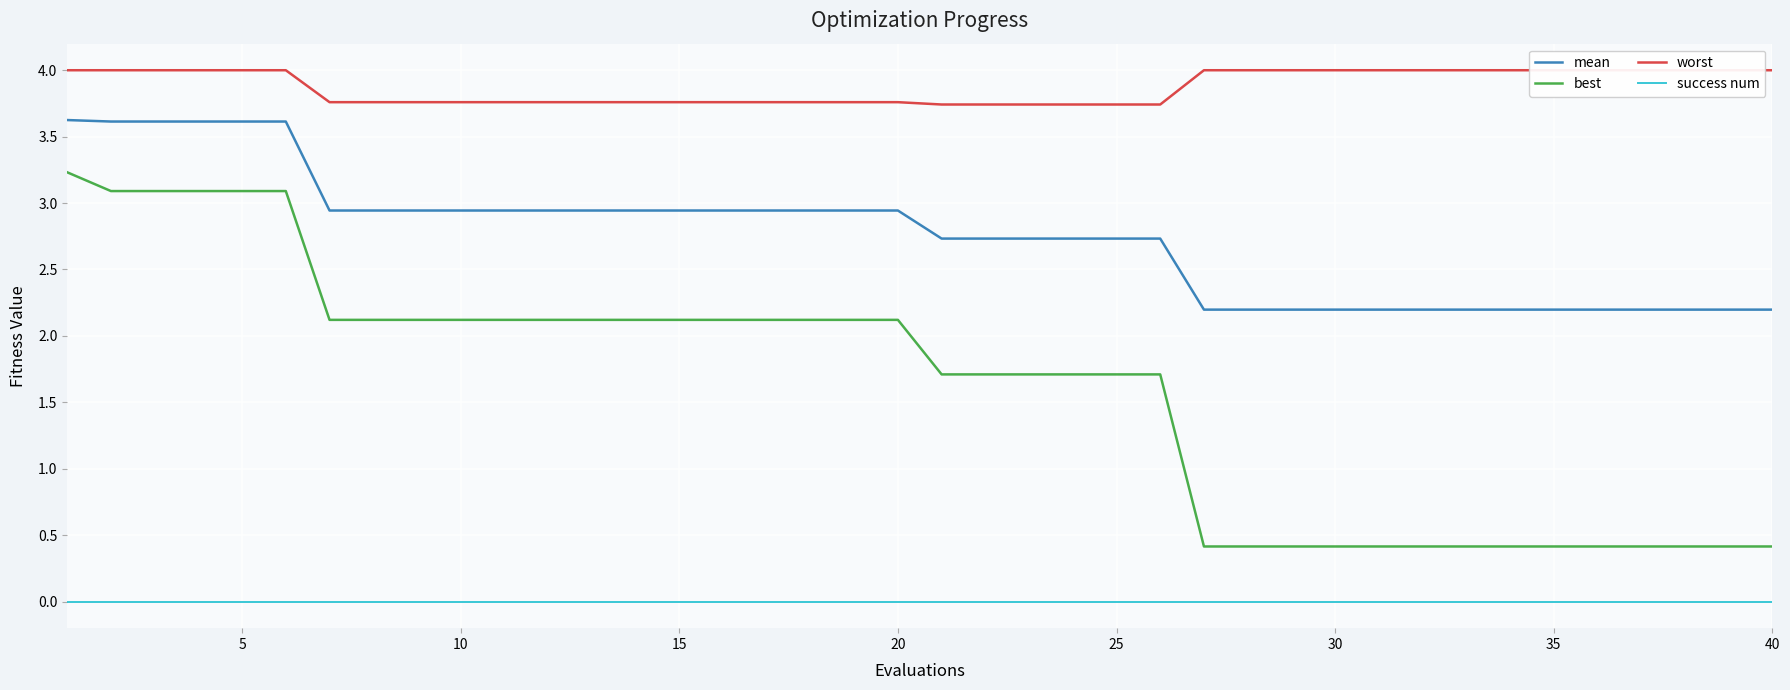

Reading right to left, transcribe all the data shown in this chart.

mean: 2.2	2.2	2.2	2.2	2.2	2.2	2.2	2.2	2.2	2.2	2.2	2.2	2.2	2.2	2.7	2.7	2.7	2.7	2.7	2.7	2.9	2.9	2.9	2.9	2.9	2.9	2.9	2.9	2.9	2.9	2.9	2.9	2.9	2.9	3.6	3.6	3.6	3.6	3.6	3.6
best: 0.4	0.4	0.4	0.4	0.4	0.4	0.4	0.4	0.4	0.4	0.4	0.4	0.4	0.4	1.7	1.7	1.7	1.7	1.7	1.7	2.1	2.1	2.1	2.1	2.1	2.1	2.1	2.1	2.1	2.1	2.1	2.1	2.1	2.1	3.1	3.1	3.1	3.1	3.1	3.2
worst: 4.0	4.0	4.0	4.0	4.0	4.0	4.0	4.0	4.0	4.0	4.0	4.0	4.0	4.0	3.7	3.7	3.7	3.7	3.7	3.7	3.8	3.8	3.8	3.8	3.8	3.8	3.8	3.8	3.8	3.8	3.8	3.8	3.8	3.8	4.0	4.0	4.0	4.0	4.0	4.0
success num: 0.0	0.0	0.0	0.0	0.0	0.0	0.0	0.0	0.0	0.0	0.0	0.0	0.0	0.0	0.0	0.0	0.0	0.0	0.0	0.0	0.0	0.0	0.0	0.0	0.0	0.0	0.0	0.0	0.0	0.0	0.0	0.0	0.0	0.0	0.0	0.0	0.0	0.0	0.0	0.0